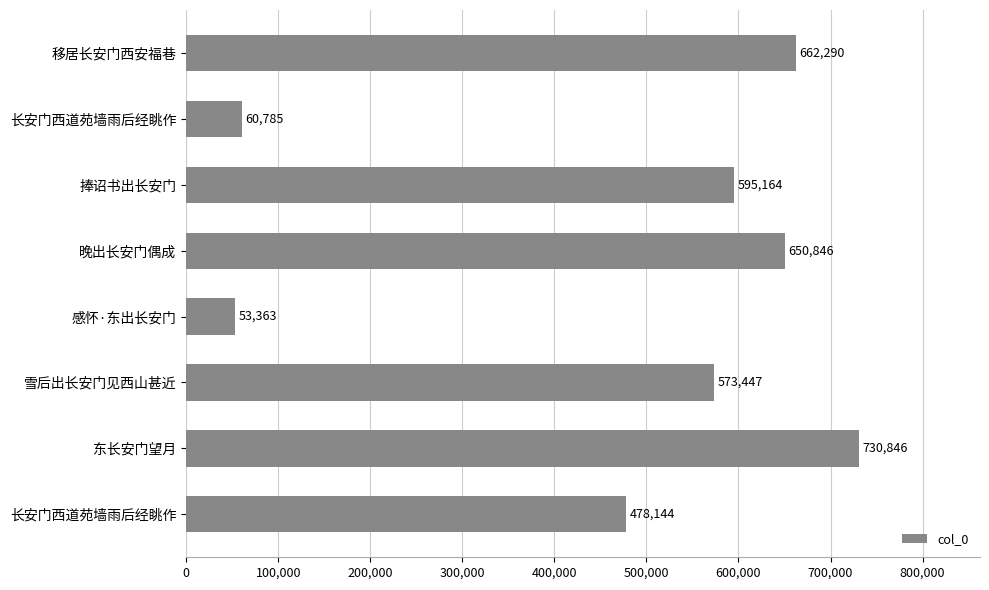

How many bars are there in total?

8